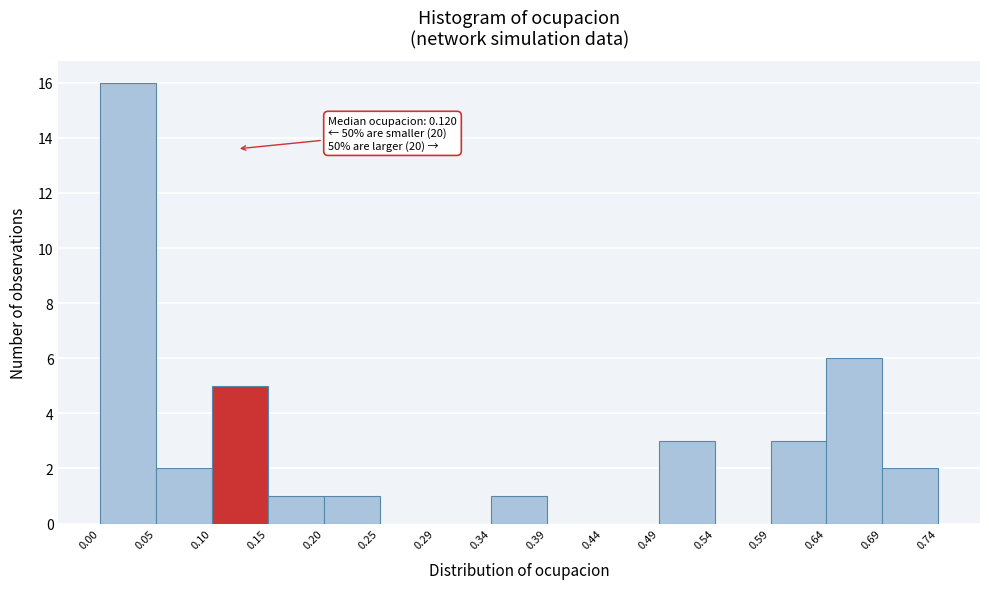

Which range on the x-axis has the tallest bar?

0.00 to 0.05